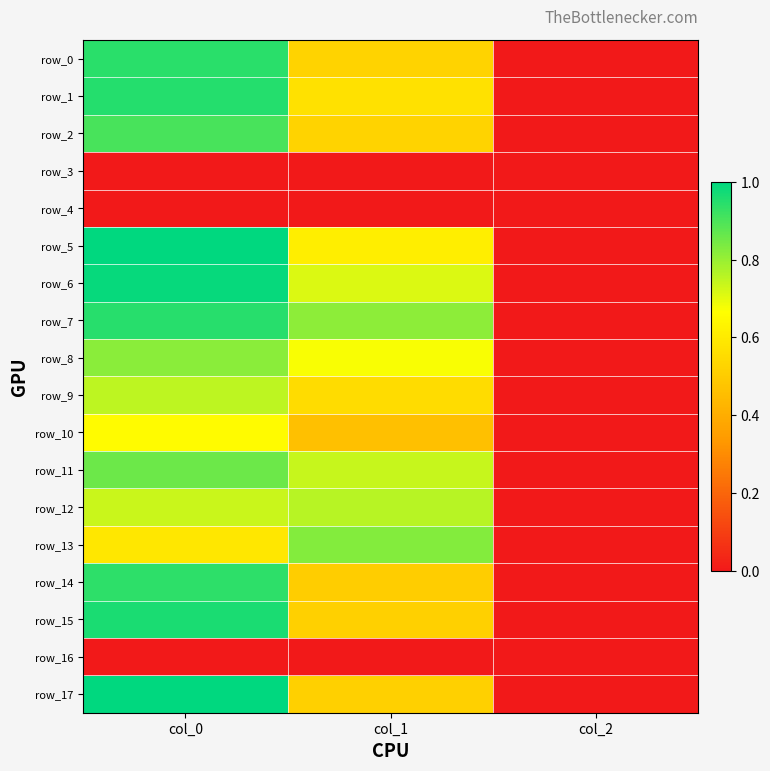

What is the difference between the highest and lowest values at col_0?

1.0